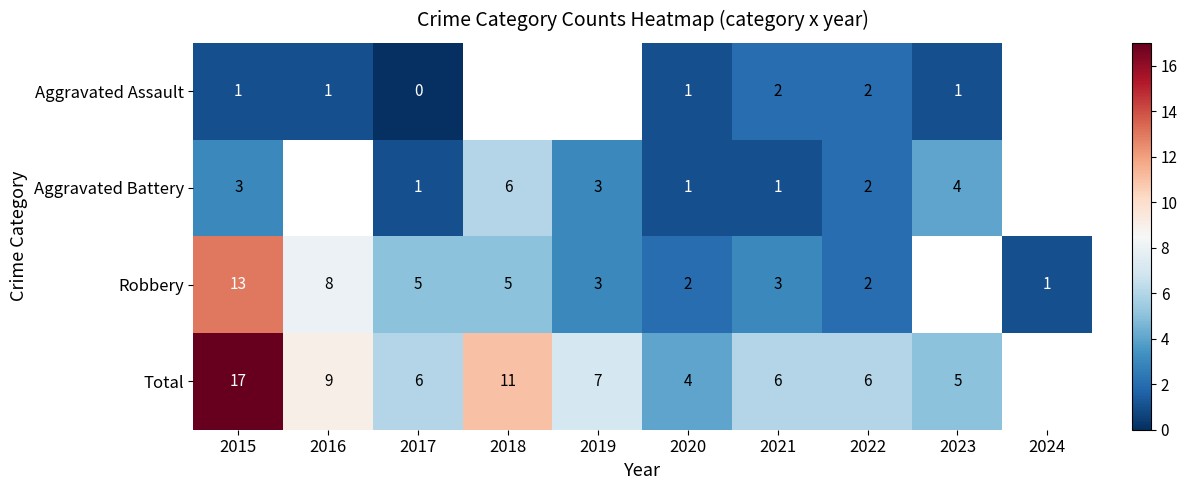

Between 2015 and 2017, which series saw the biggest shift?

Total